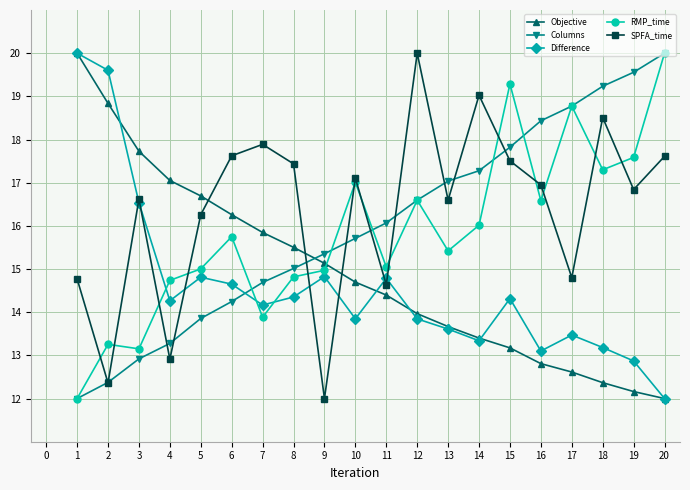

True or false: RMP_time has a value of 23.9 at 6.

False